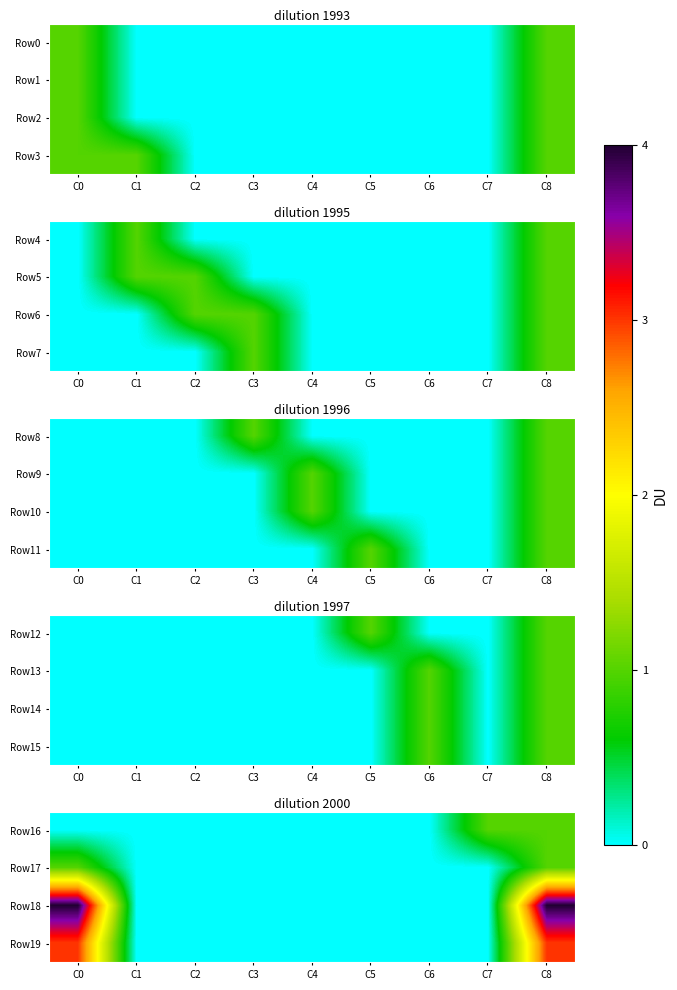

What is the difference between the maximum and minimum values in the Row16 series?

1